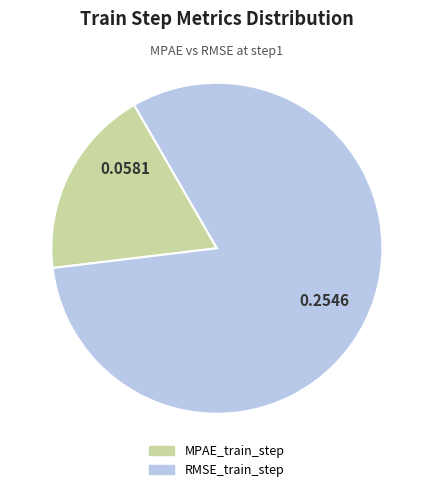

True or false: RMSE_train_step accounts for 87% of the total.

False